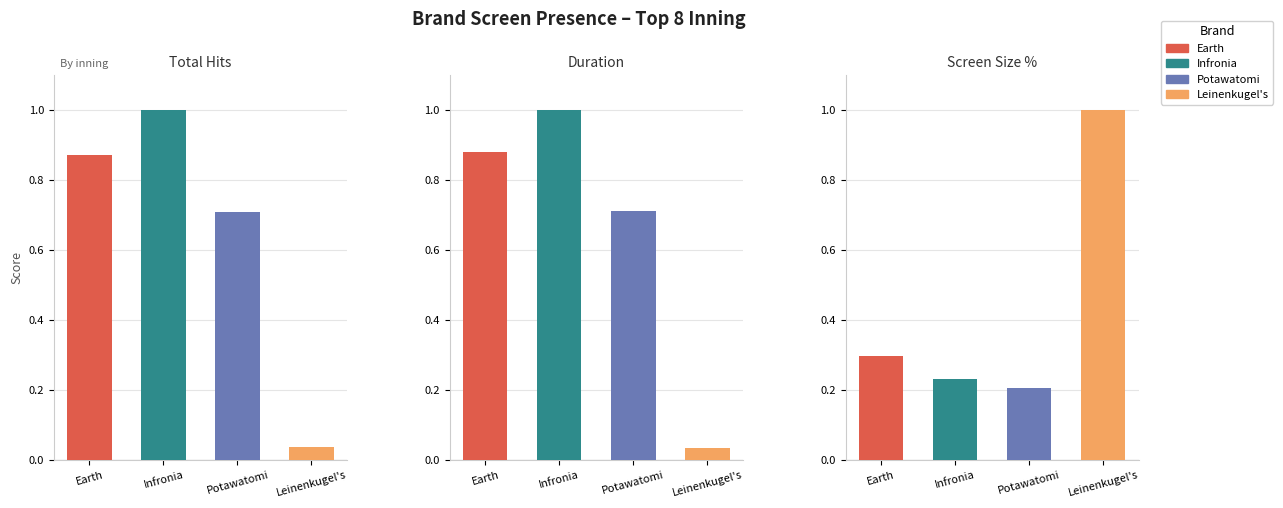

What is the difference between the maximum and minimum values in the Screen Size % series?

0.8